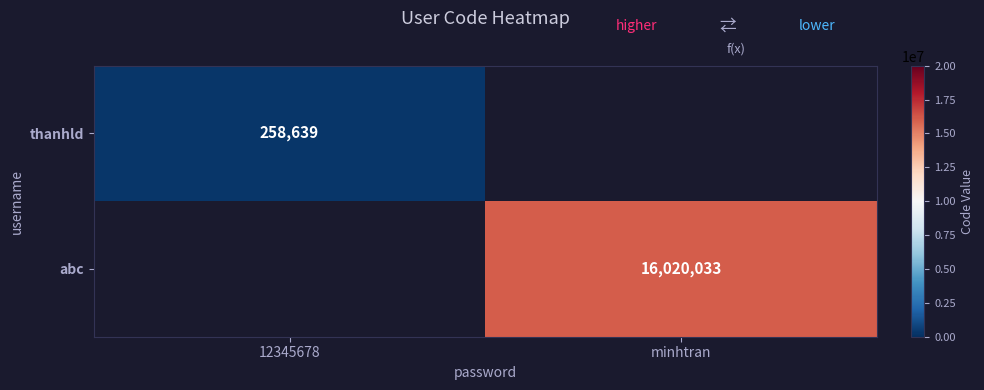

Is the value of abc at minhtran greater than the value of thanhld at 12345678?

Yes